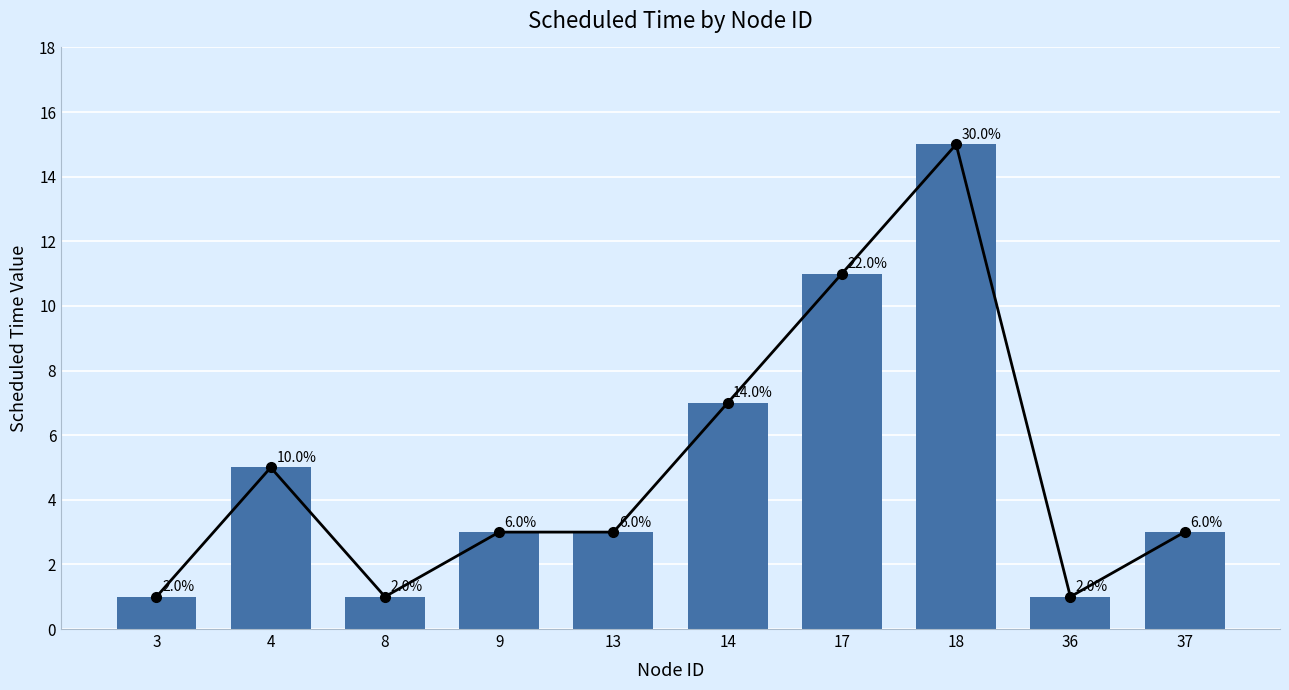

What is the value of the 1st bar from the left?

1